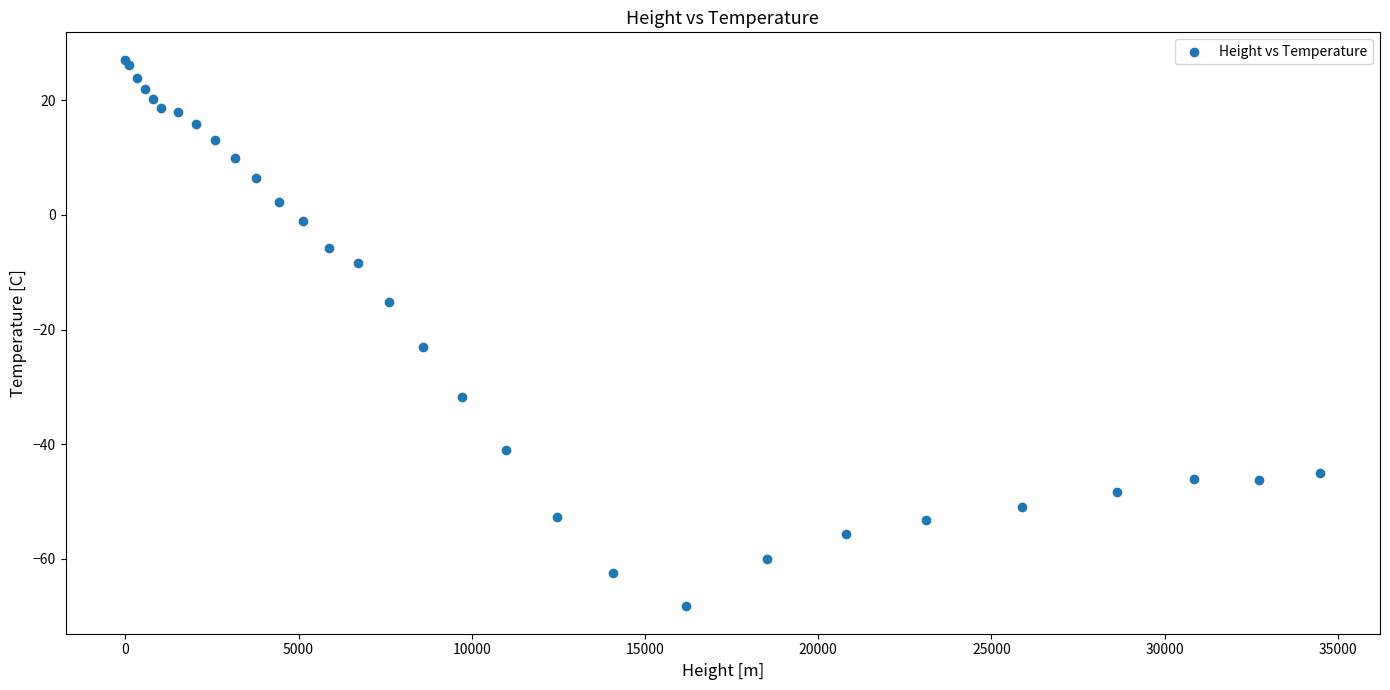

What Y value in the scatter plot is closest to -20?

-23.1